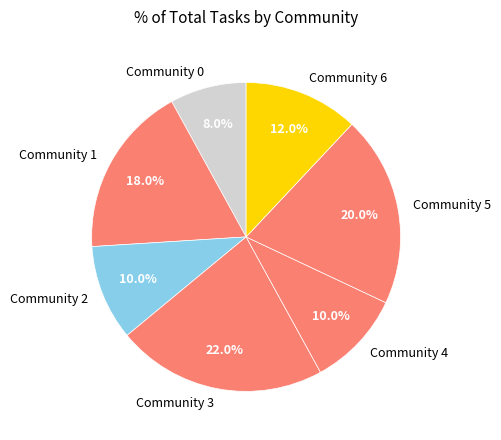

Combined, what portion of the pie is Community 4 and Community 3?

32.0%